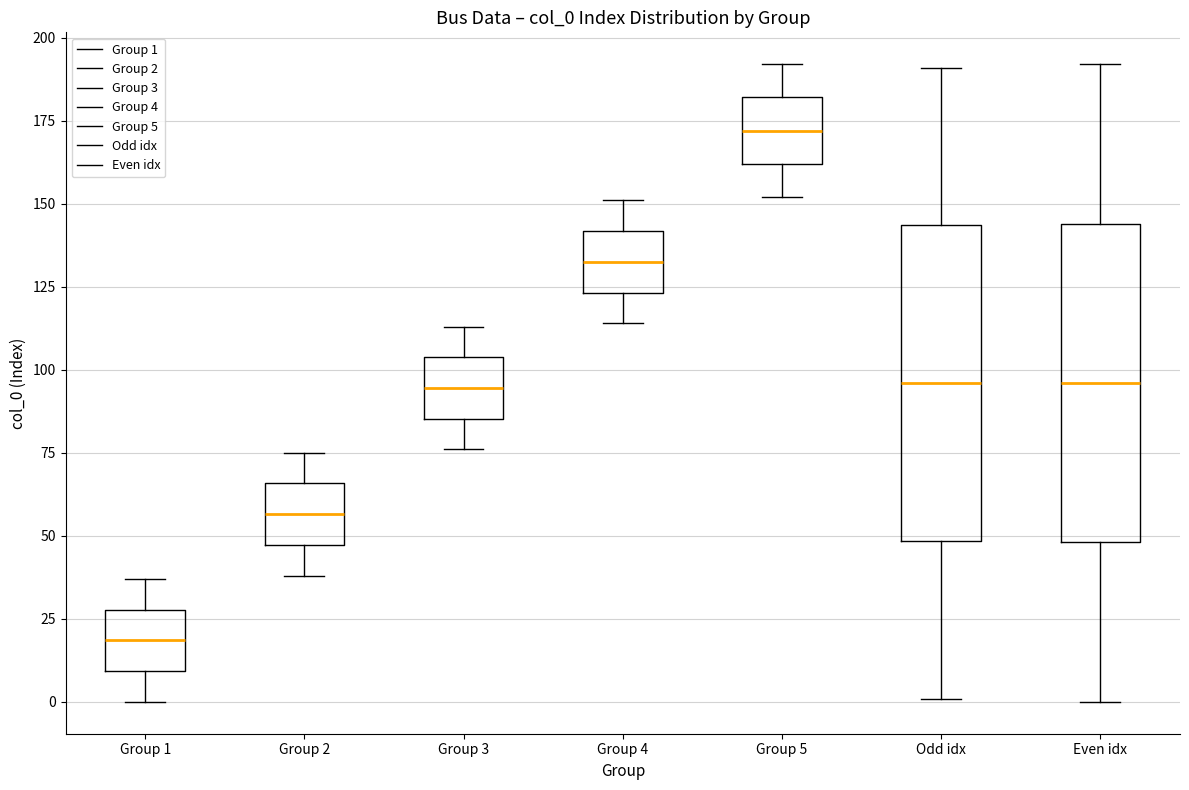

Where does the median line of the box for Group 4 sit on the y-axis? The values are not printed on the chart, so give them approximately, as read against the axis.

135